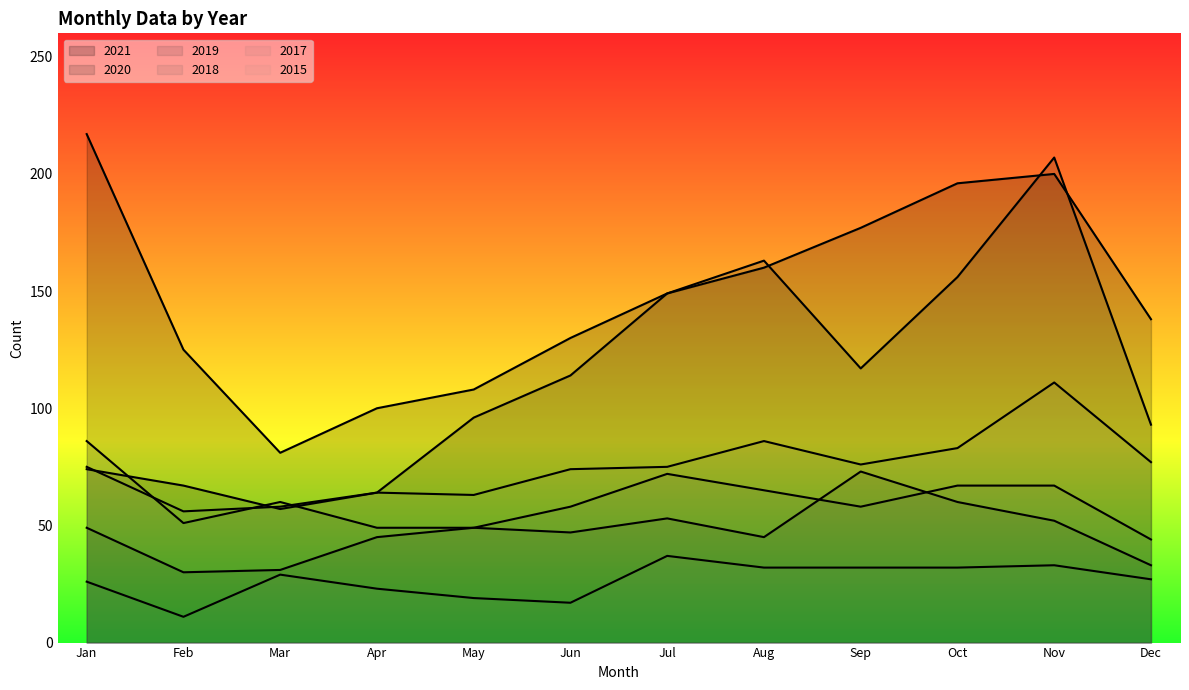

What is the sum of the 2015 values at Jan and Jun?

43